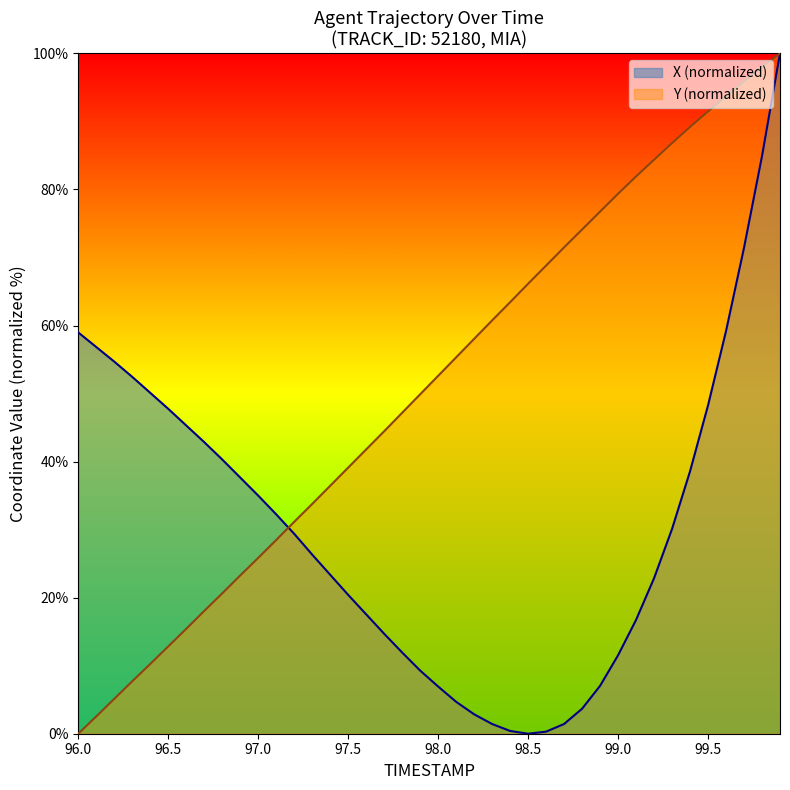

How many lines are shown in the chart?

2